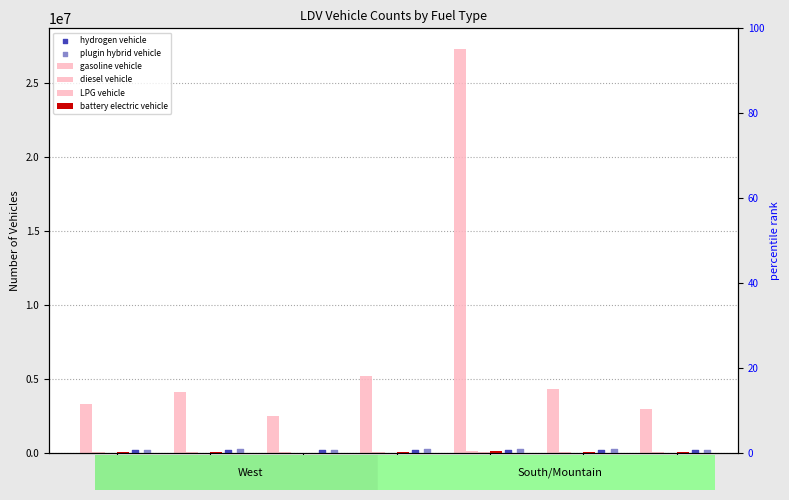

Which series reaches the maximum Y coordinate?

gasoline vehicle